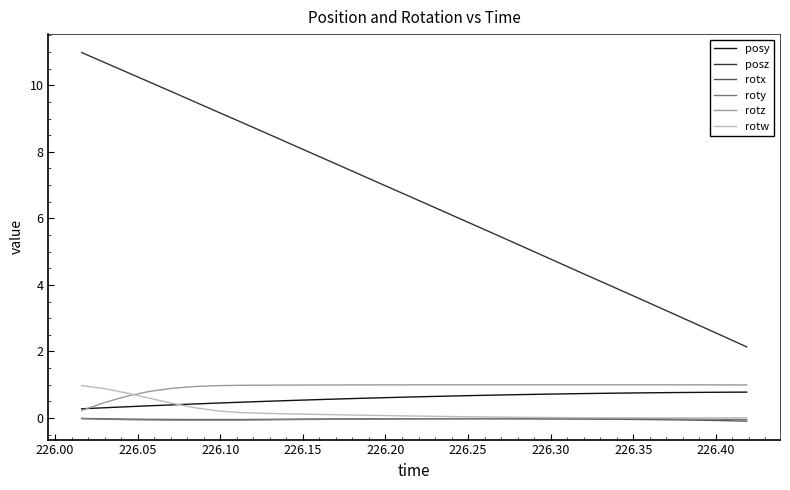

True or false: posz and rotx intersect in this chart.

False